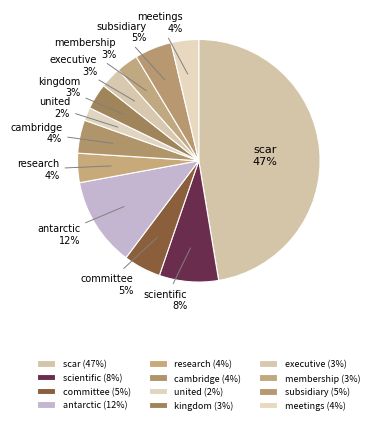

How many segments does this pie chart have?

12